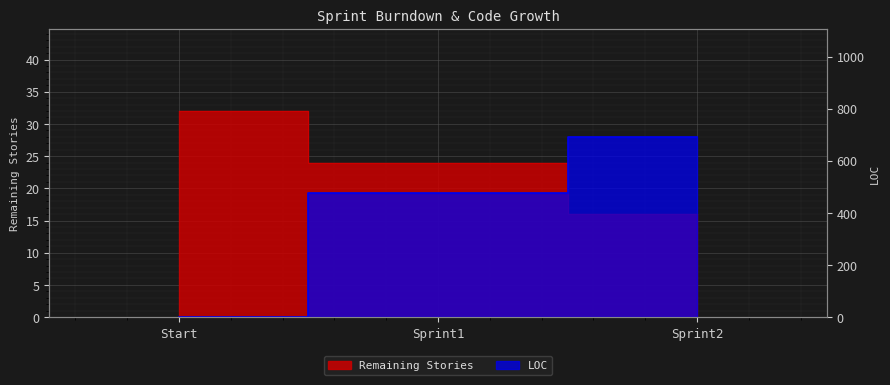

What is the difference between the second highest and minimum values in the Remaining Stories series?

8